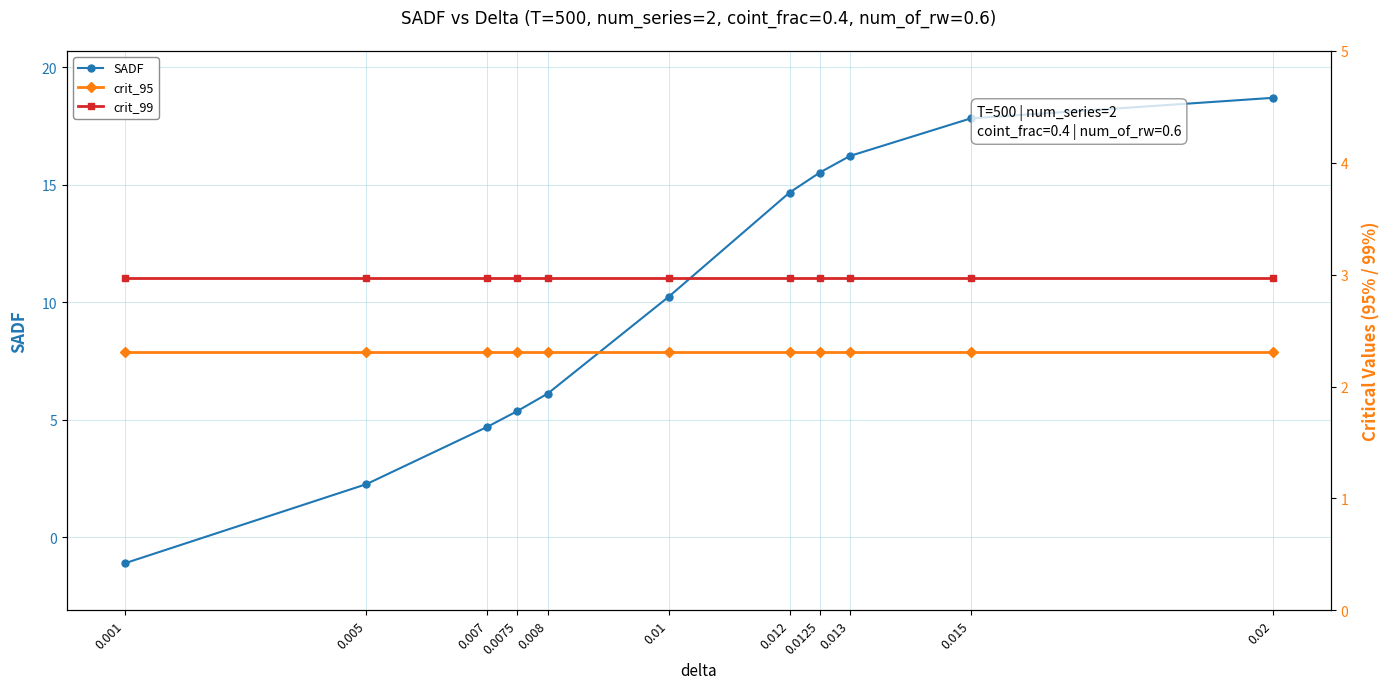

True or false: crit_99 has a value of 3.0 at 0.001.

True